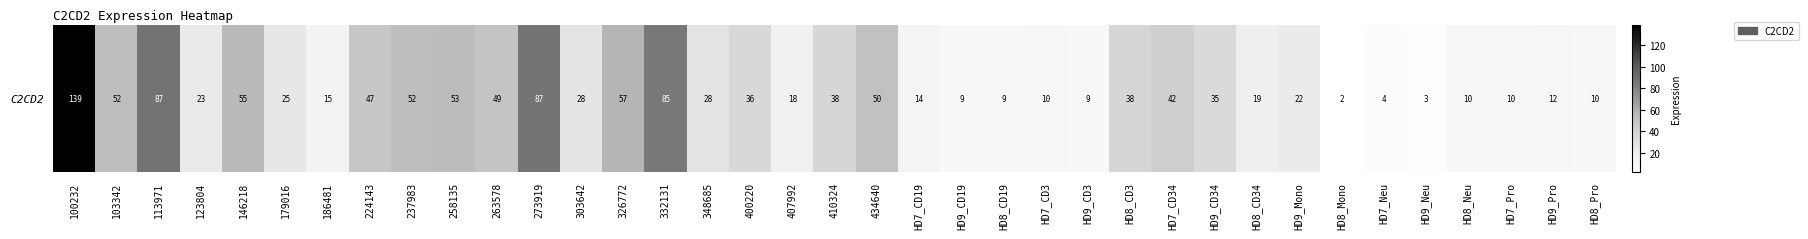

What is the sum of the values at 410324 and 332131?

123.1